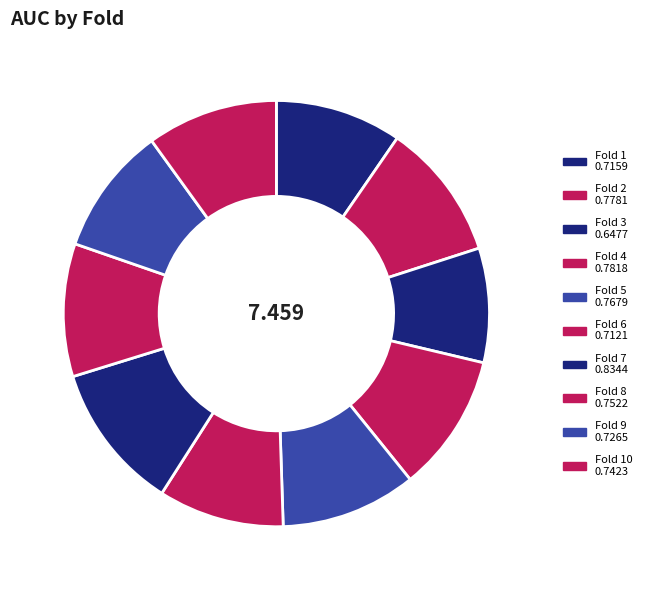

How many slices are in this pie chart?

10